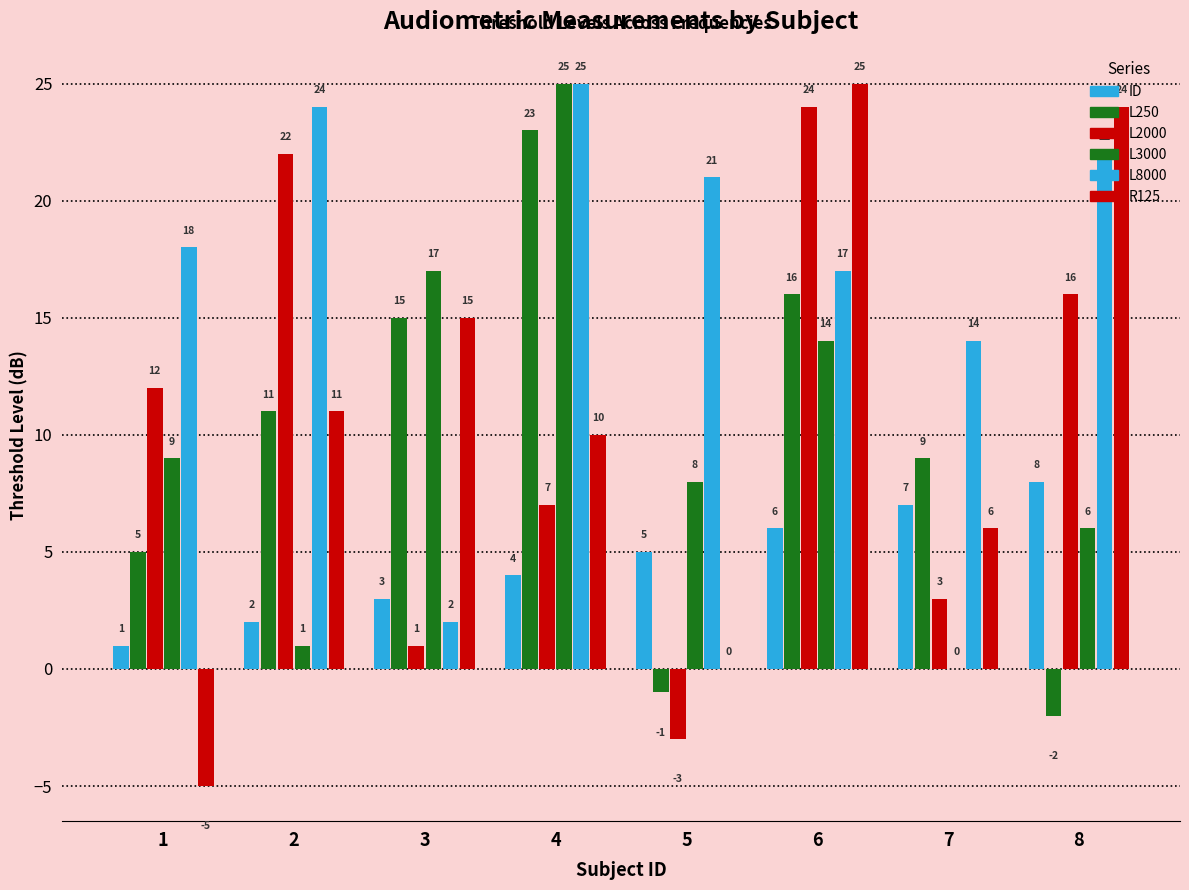

What is the minimum value shown in the chart?

-5